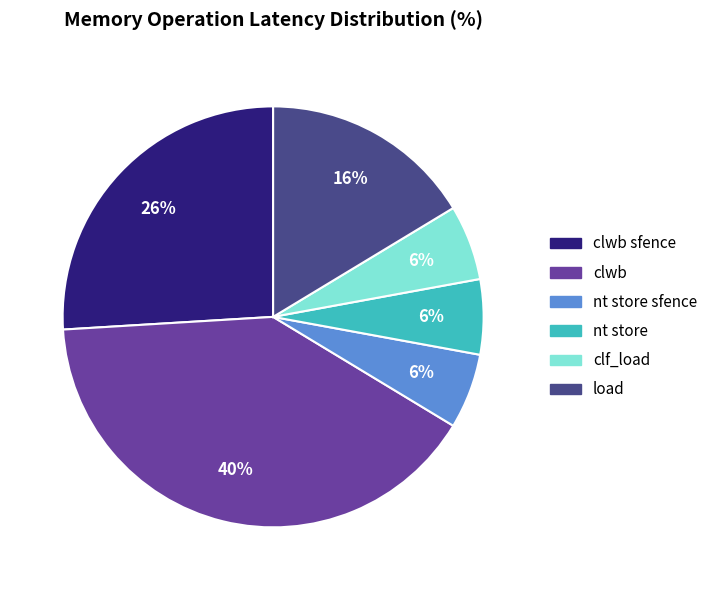

Is there a majority slice in this chart?

No